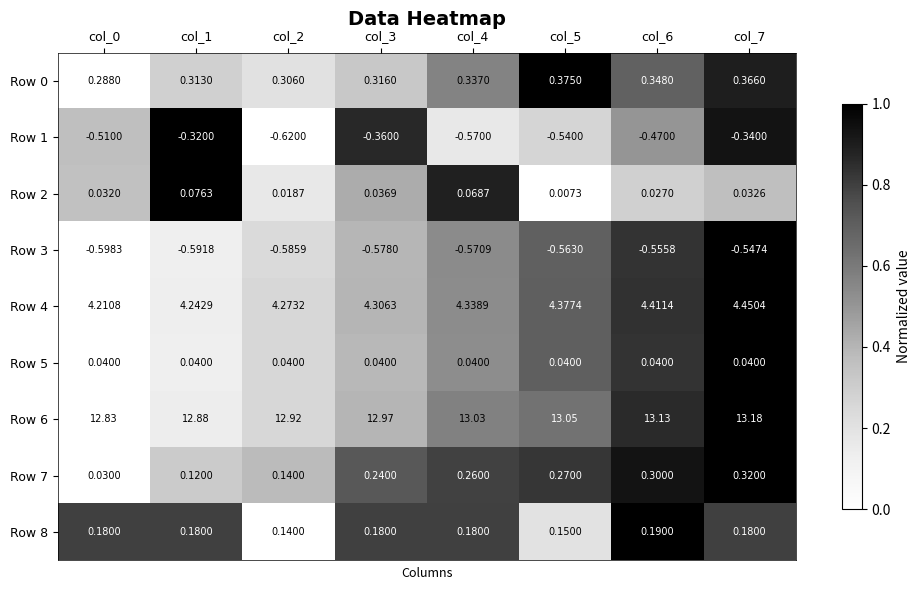

Which category has the lowest value across all series?

col_2